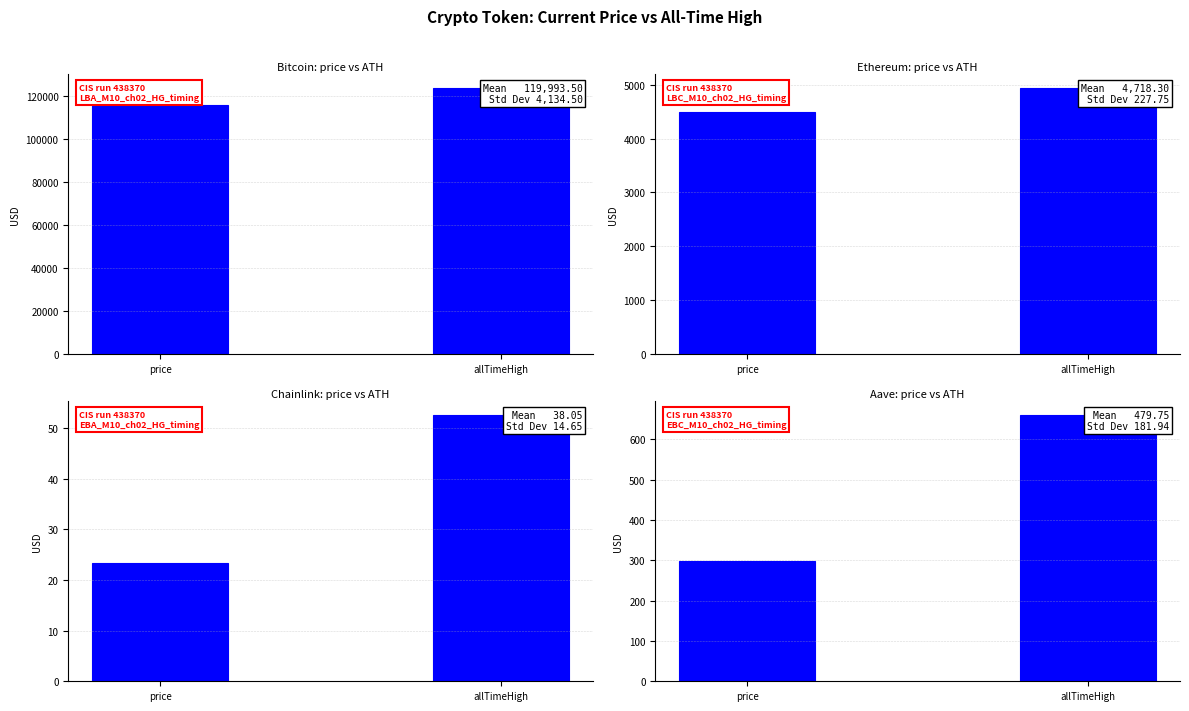

At which label does allTimeHigh first exceed 4946?

Bitcoin